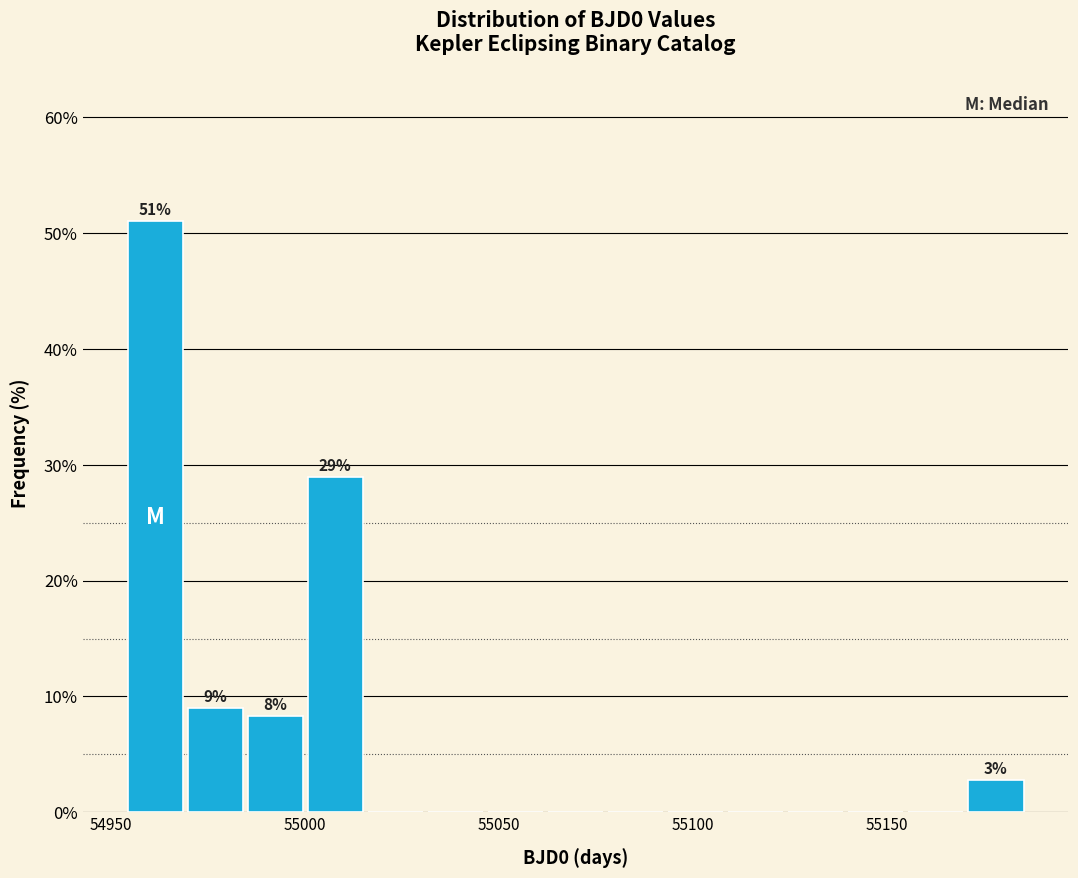

Read against the x-axis, roughly where is the centre of the tallest bar?

54960